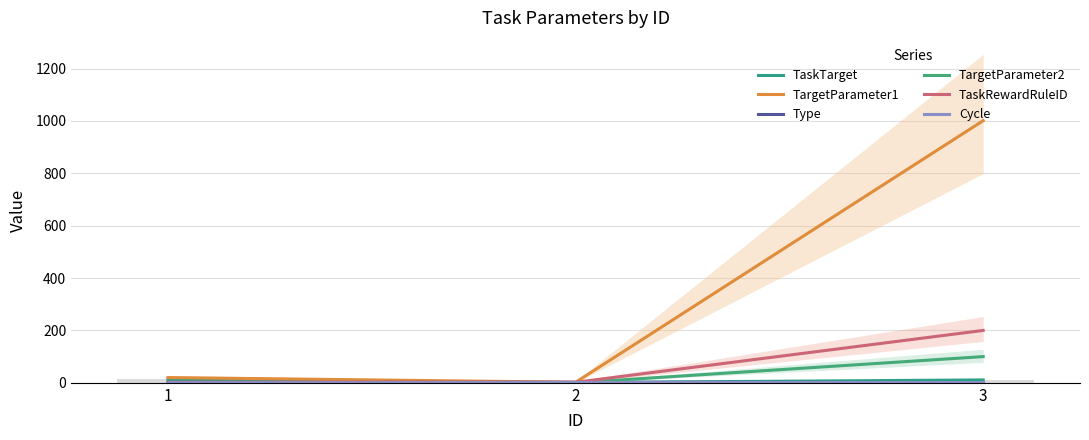

Where is TaskRewardRuleID nearest to the value 101?

1